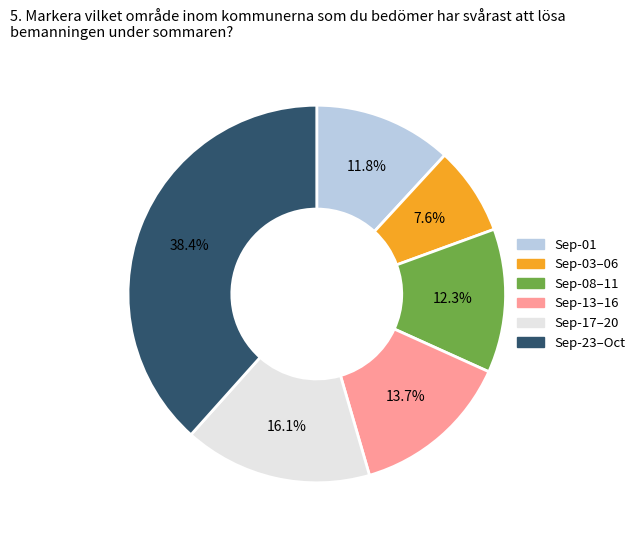

Is there a majority slice in this chart?

No